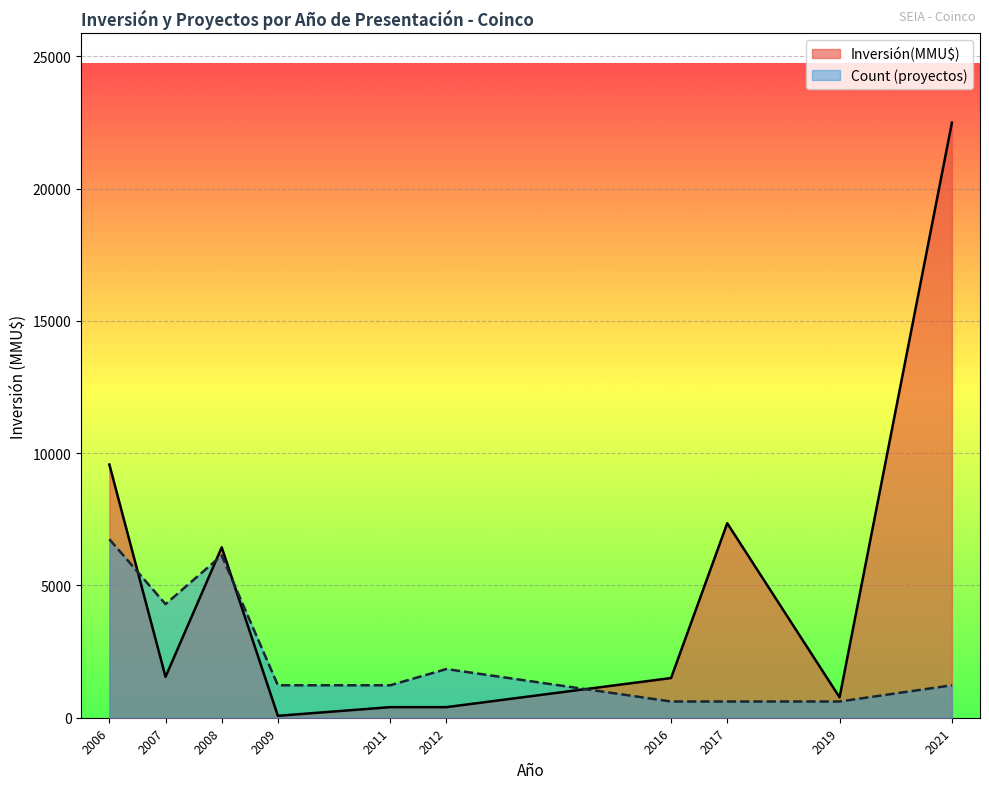

At which category is the sum across all series the highest?

2021